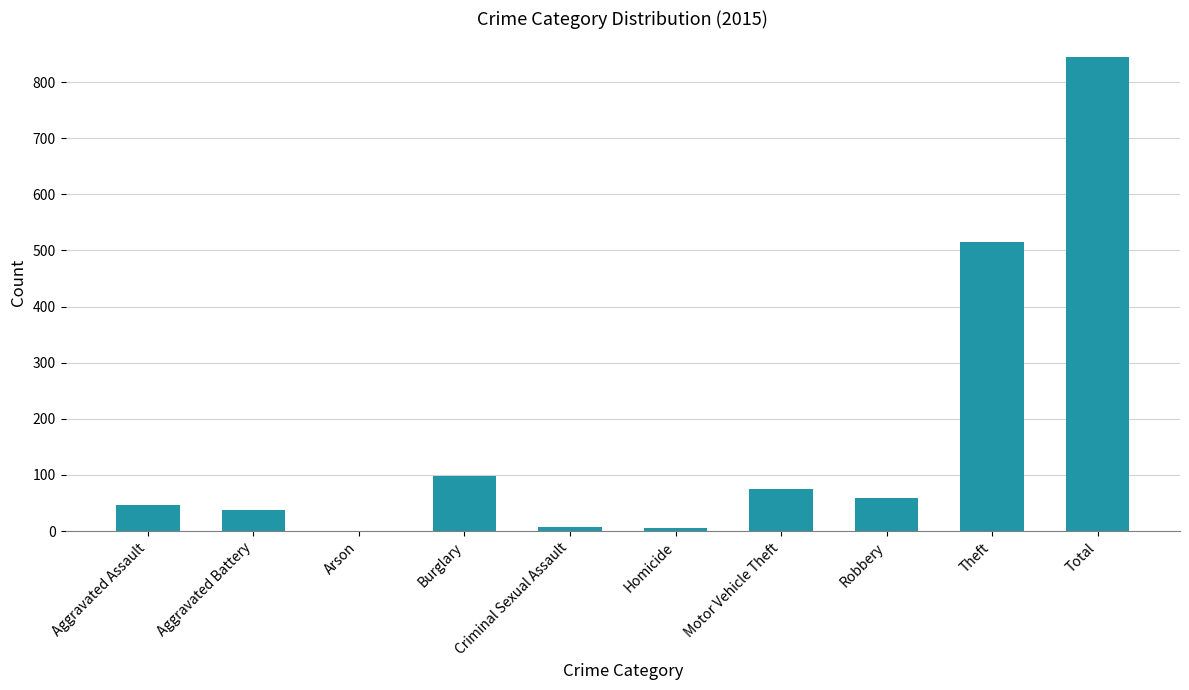

What is the sum of the values at Aggravated Assault and Theft?

561